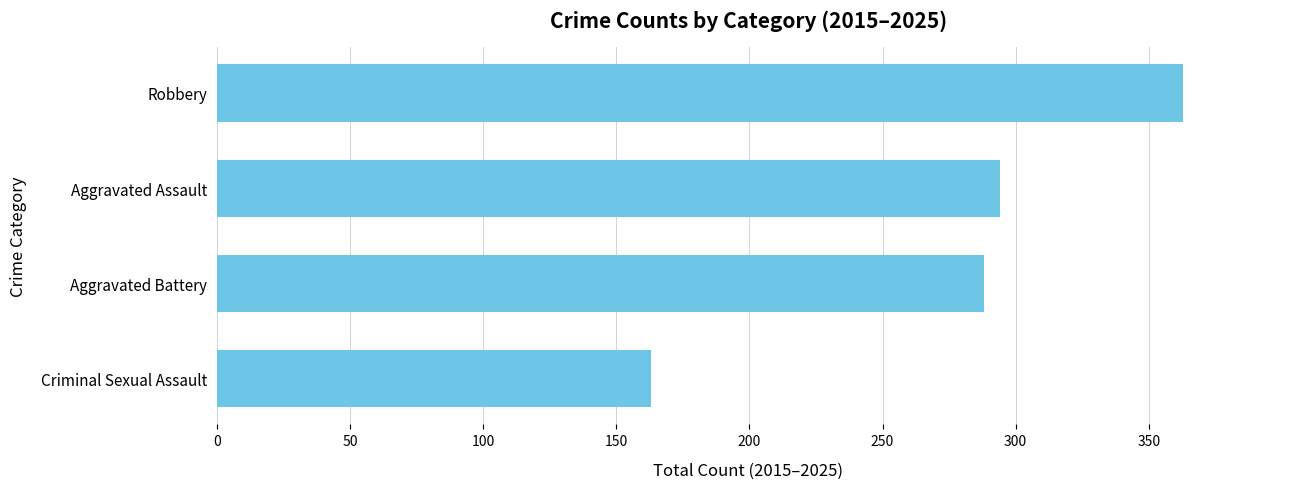

Approximately how many times larger is the value at Aggravated Assault compared to Criminal Sexual Assault?

1.8